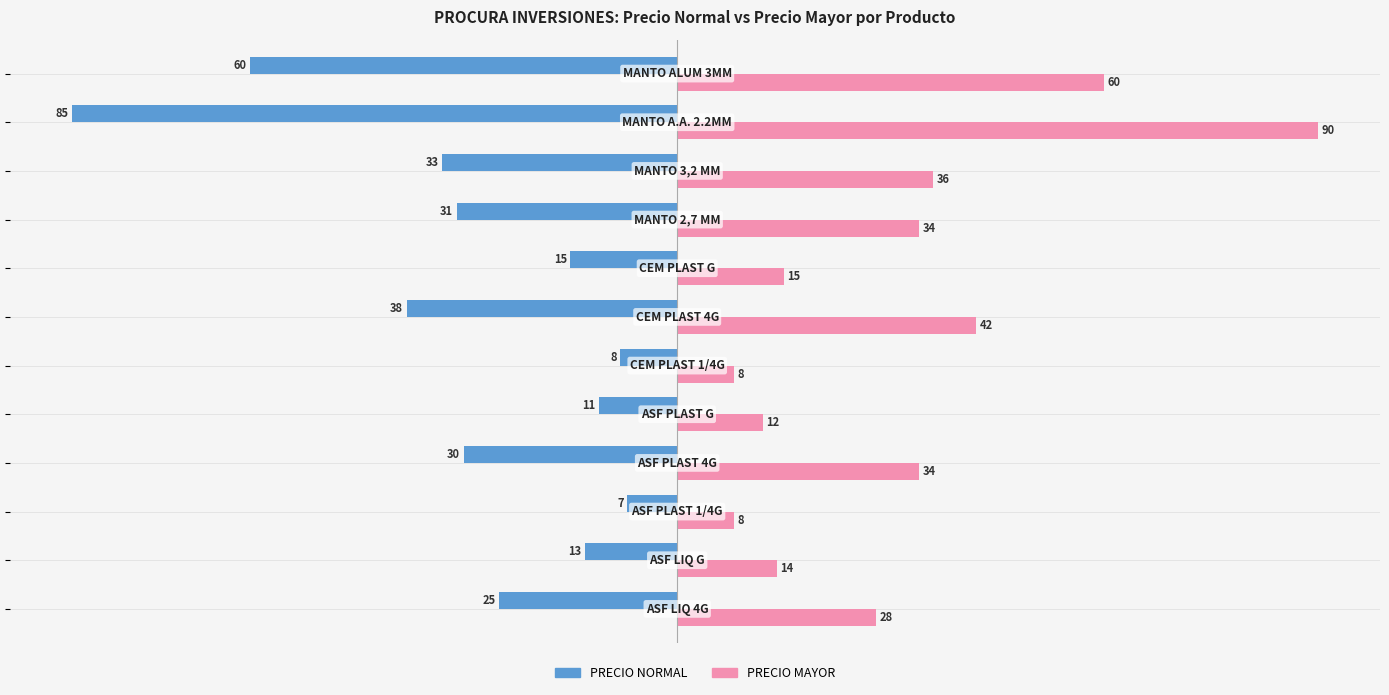

What is the minimum value shown in the chart?

-85